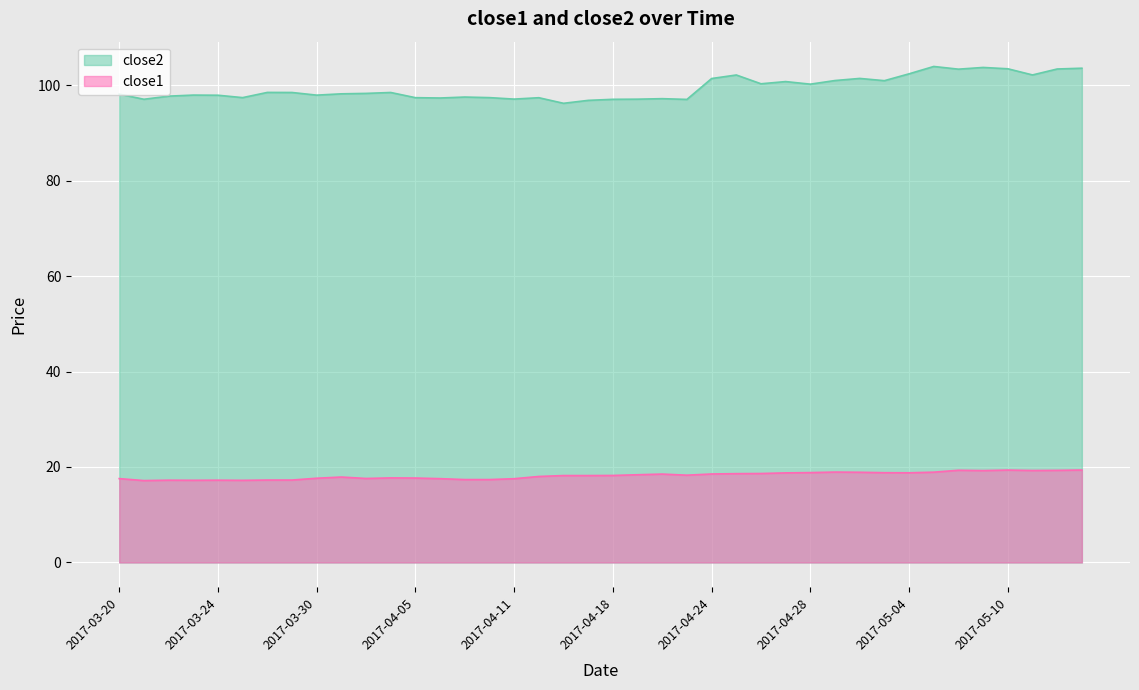

Between 2017-04-04 and 2017-04-13, which series saw the biggest shift?

close2